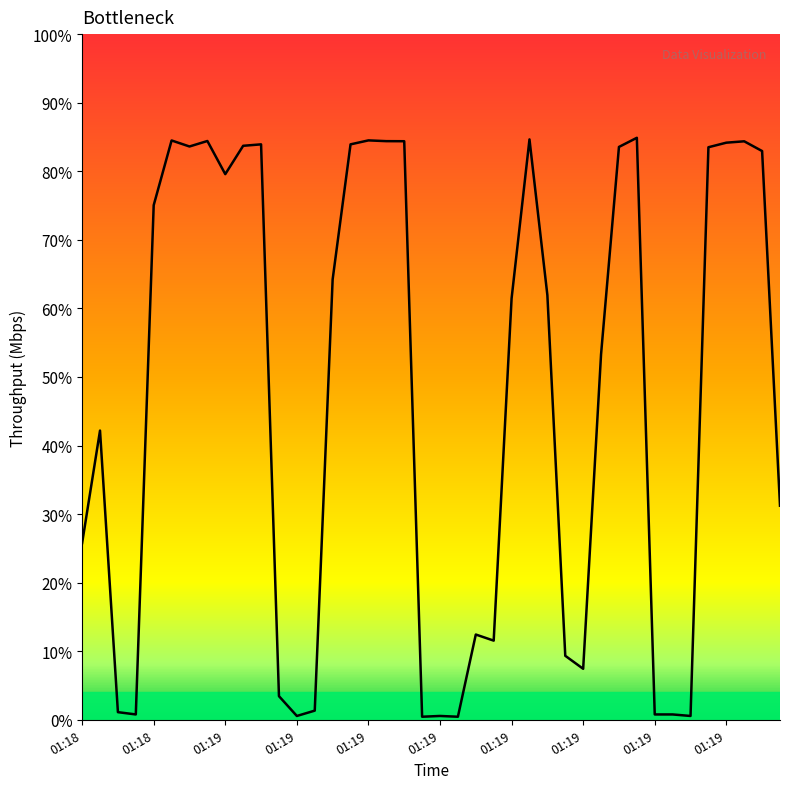

List the labels in order of value, largest first.

31, 25, 16, 01:19, 01:19, 17, 18, 37, 36, 10, 15, 01:19, 01:19, 30, 35, 38, 01:19, 01:19, 14, 26, 24, 29, 01:18, 39, 01:18, 22, 23, 27, 28, 11, 13, 01:19, 01:19, 32, 33, 12, 20, 34, 19, 21